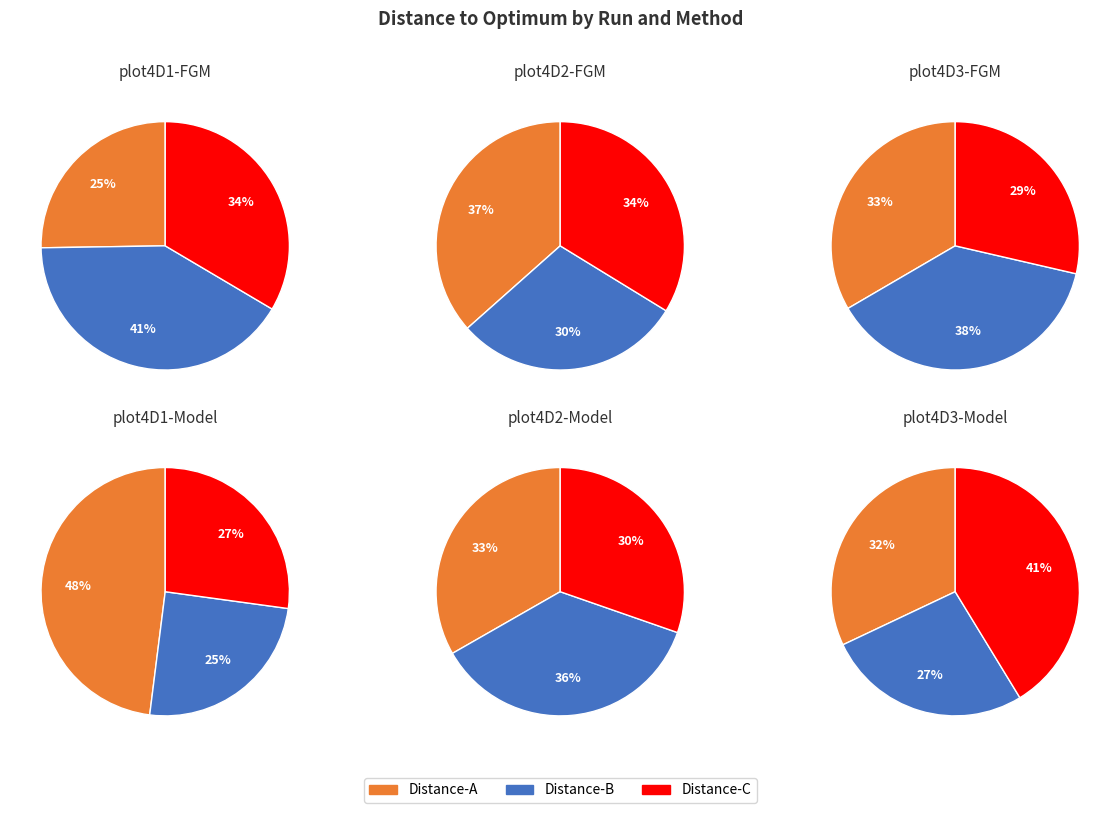

At plot4D2, list the series in order from smallest to largest.

FGM, Model